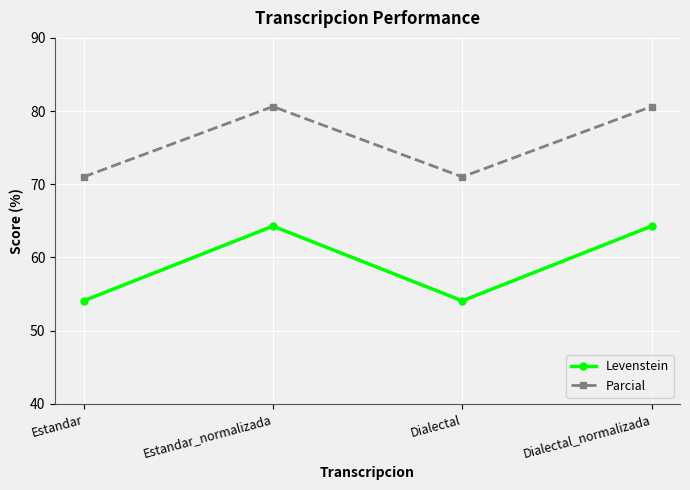

List the series in order of their peak value, lowest first.

Levenstein, Parcial